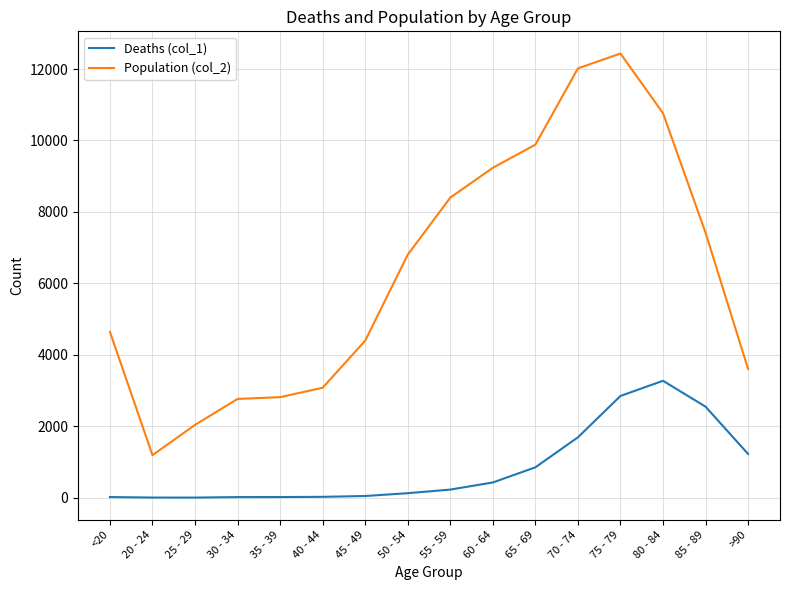

How many values in the Deaths (col_1) series are below 227?

8